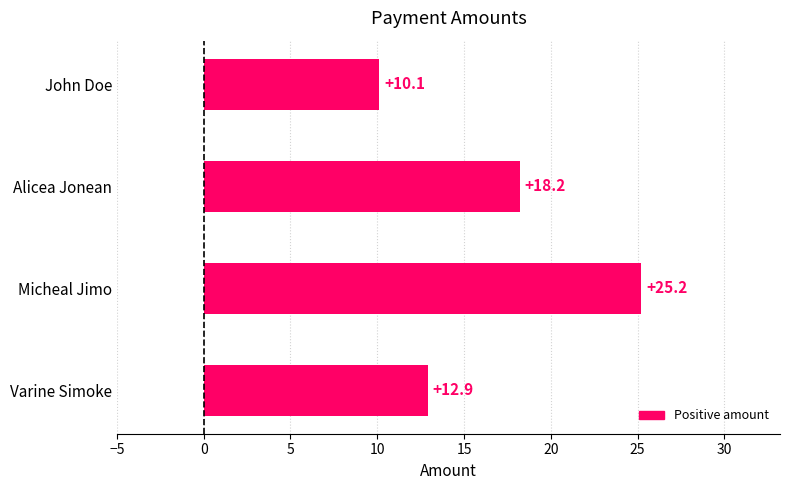

Does the chart contain stacked bars?

No